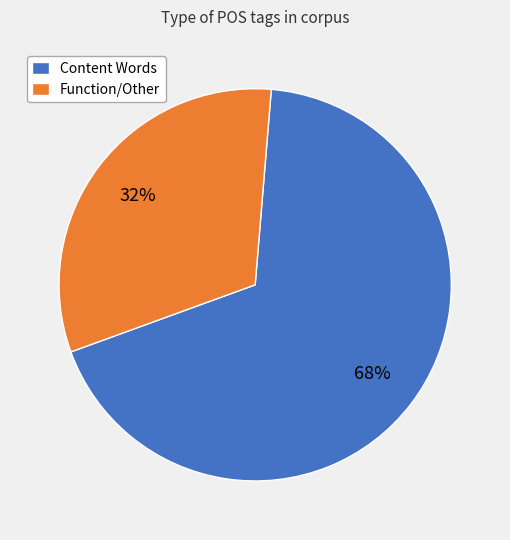

Is it true that Content Words is 68% of the pie?

True